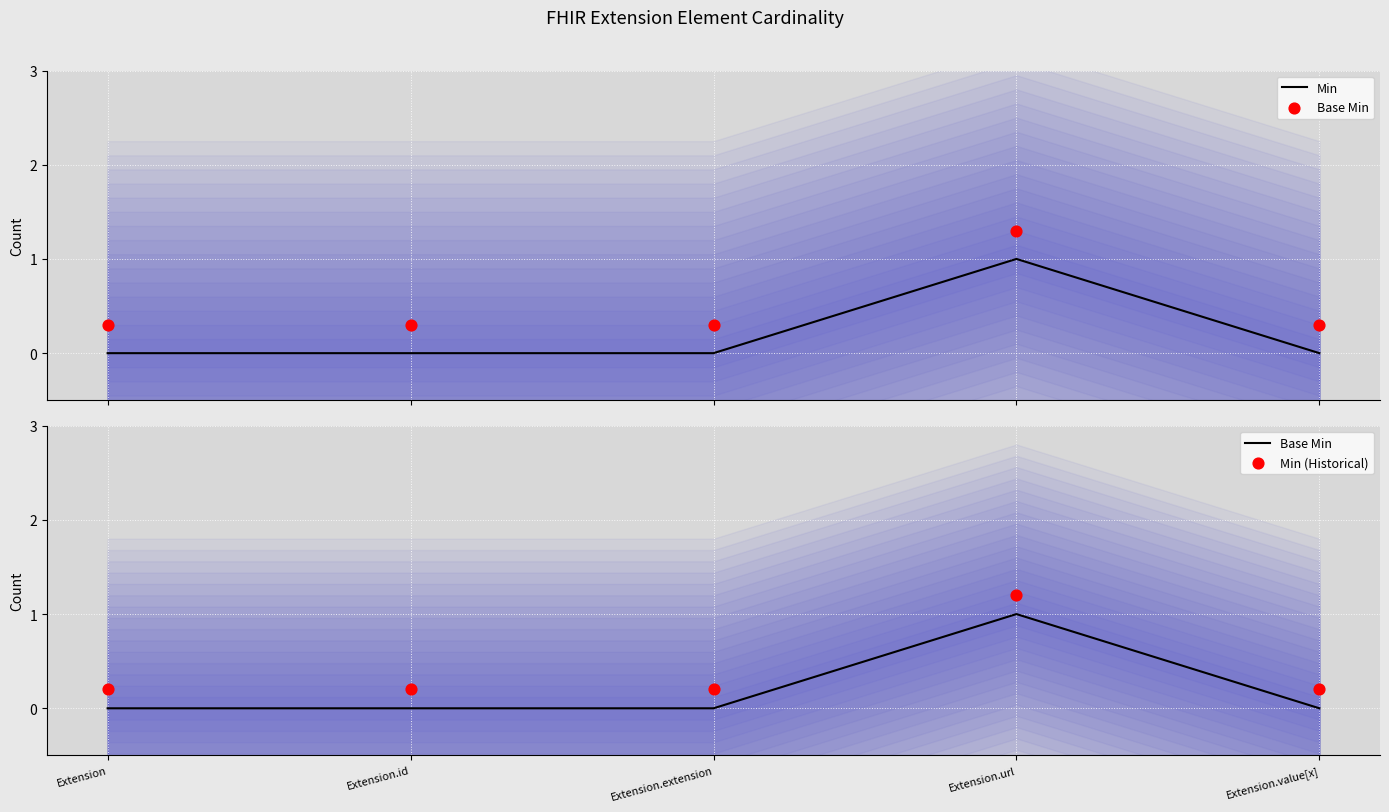

Is the value of Min (Historical) at Extension.value[x] greater than the value of Base Min at Extension.extension?

Yes